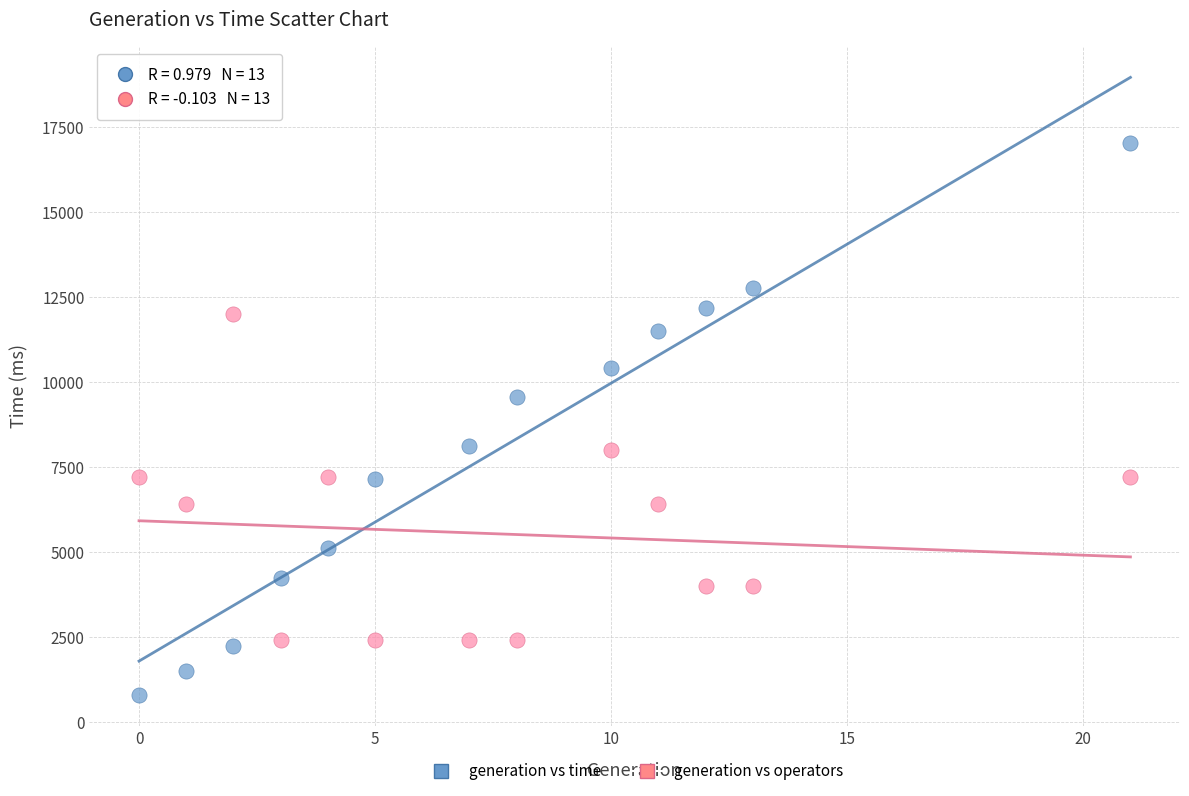

Across all data points, what is the range of X values (max minus min)?

21.0